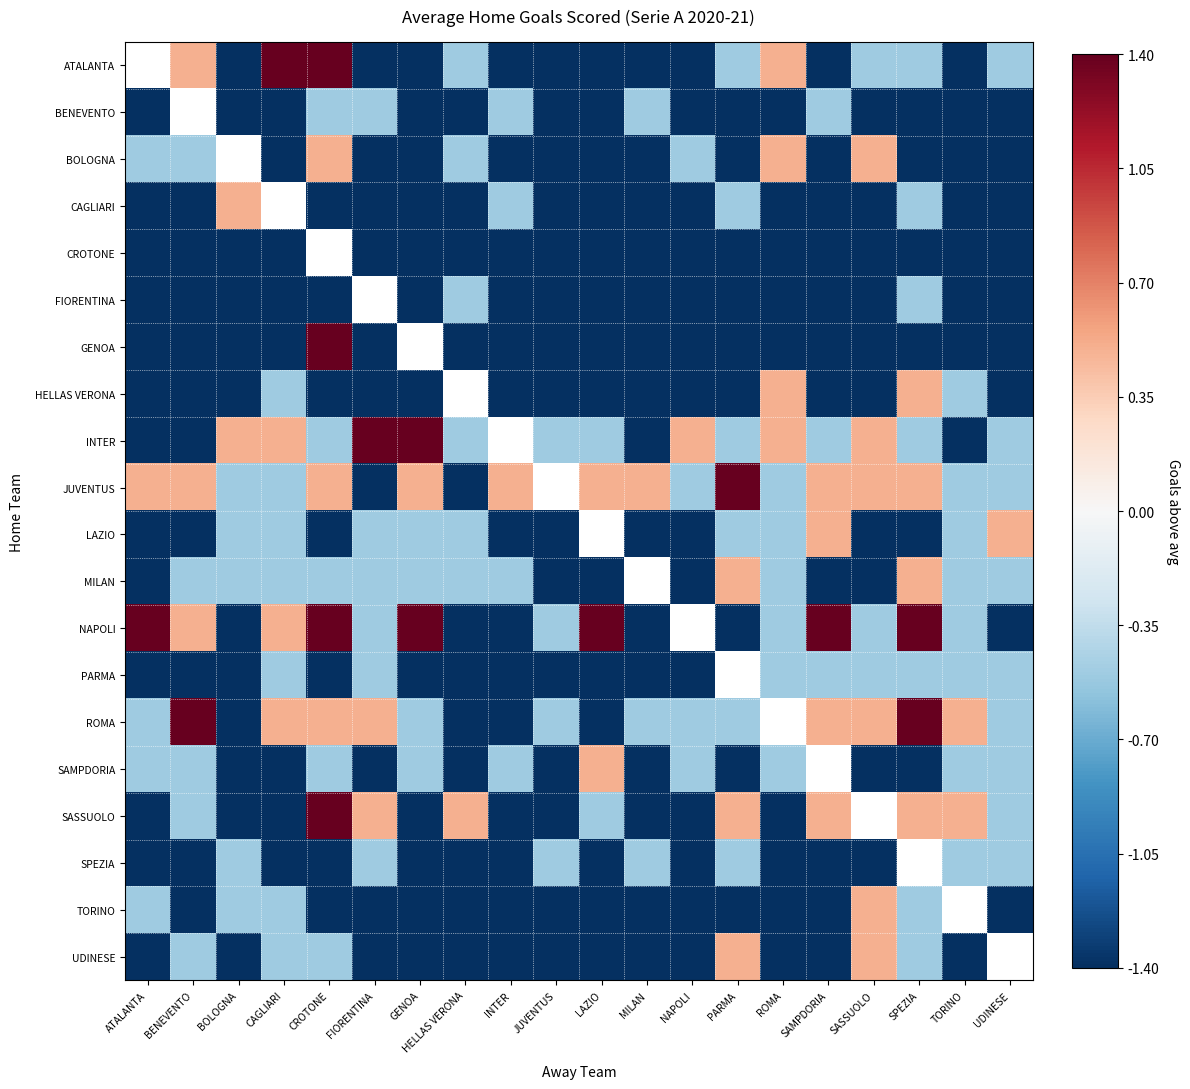

How many data points does each series have?

20